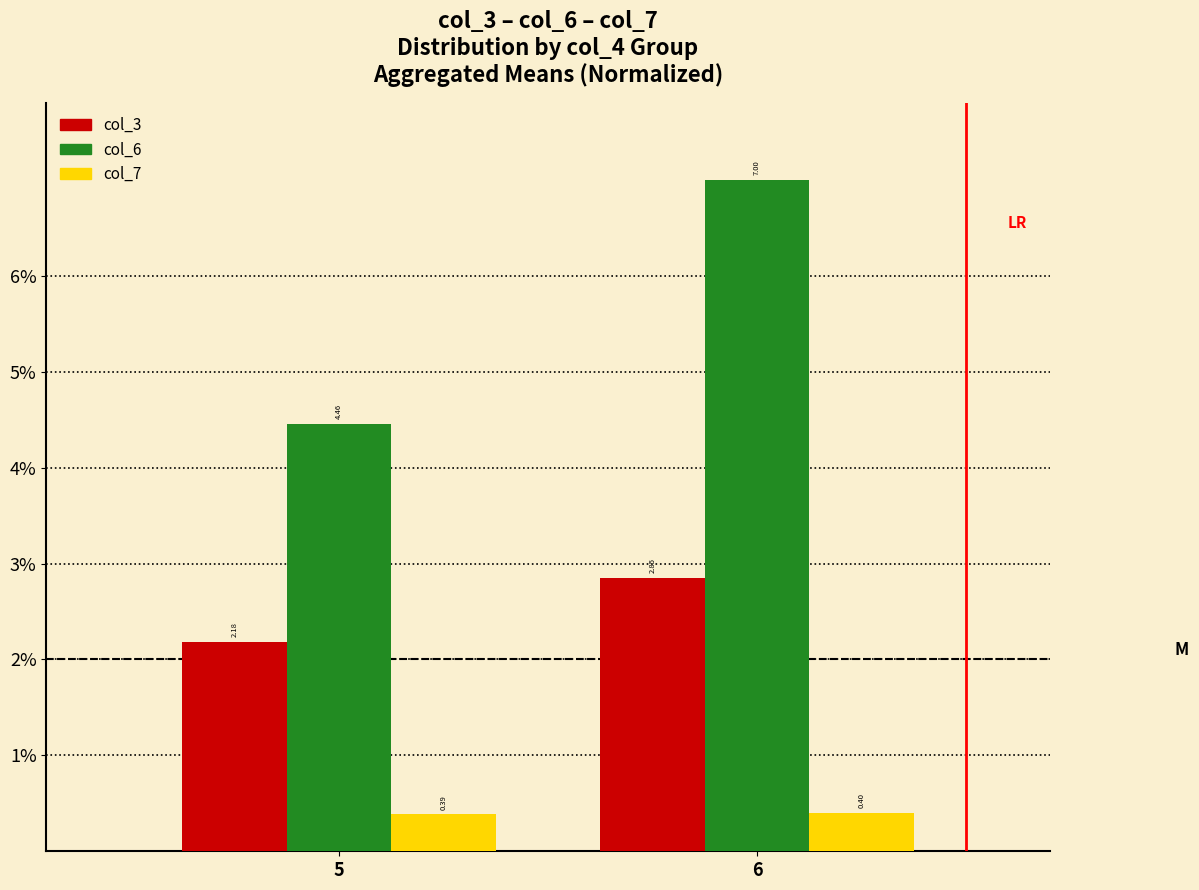

What is the sum of the col_6 values at 6 and 5?

11.5